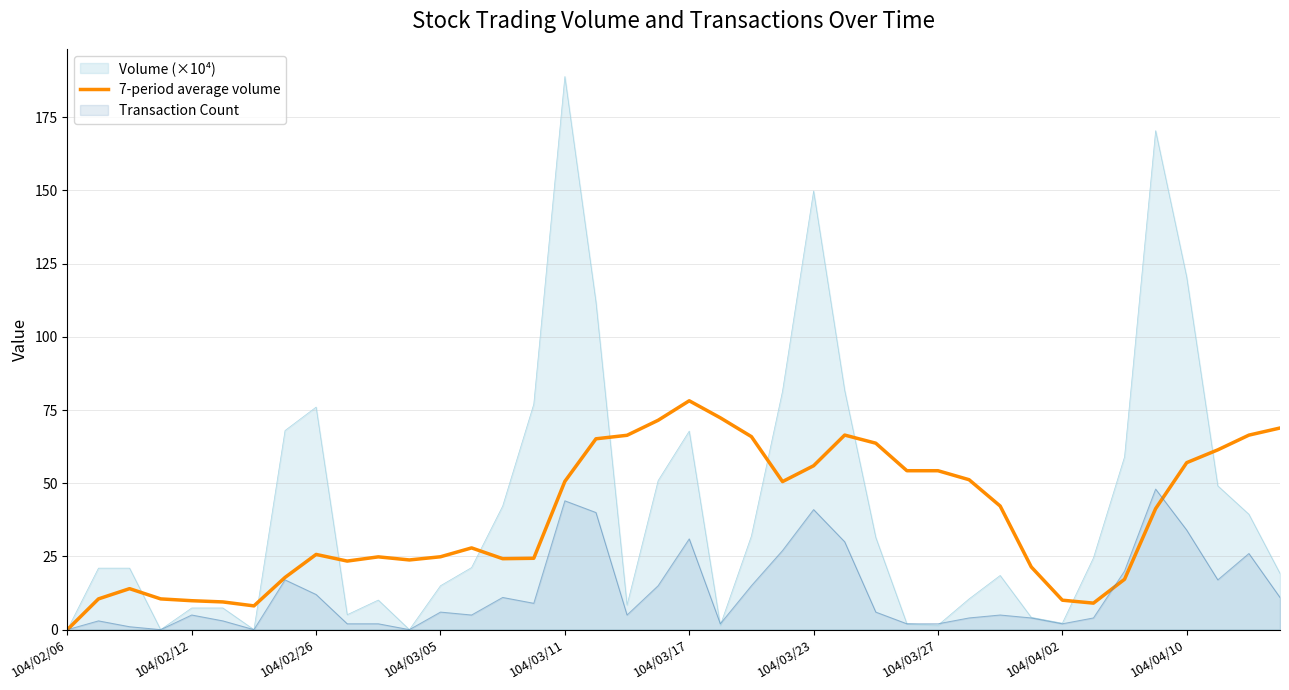

Which category has the lowest value in the 7-period average volume series?

104/02/06